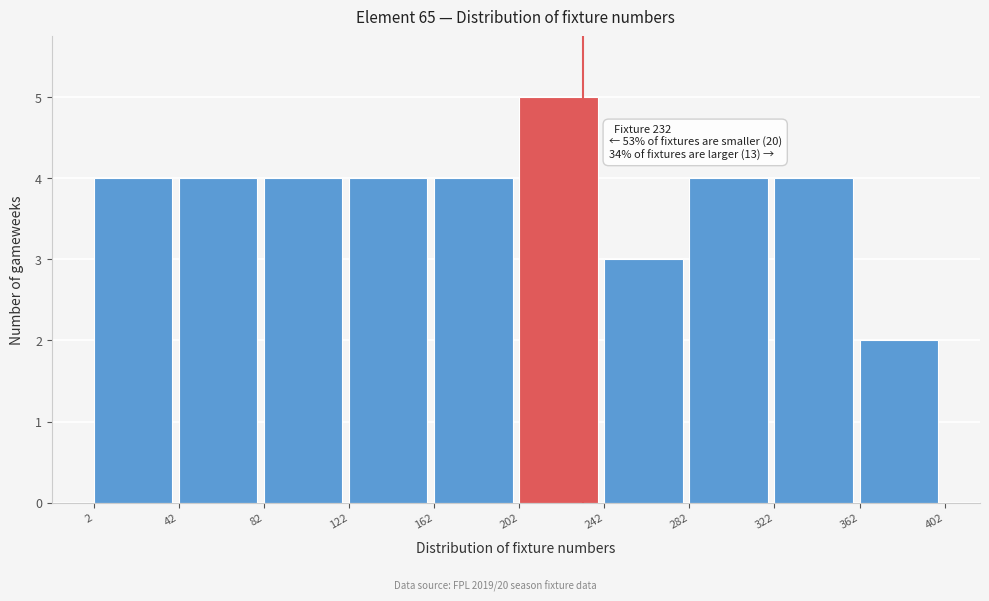

Over which range of the x-axis is the bar tallest?

202 to 242